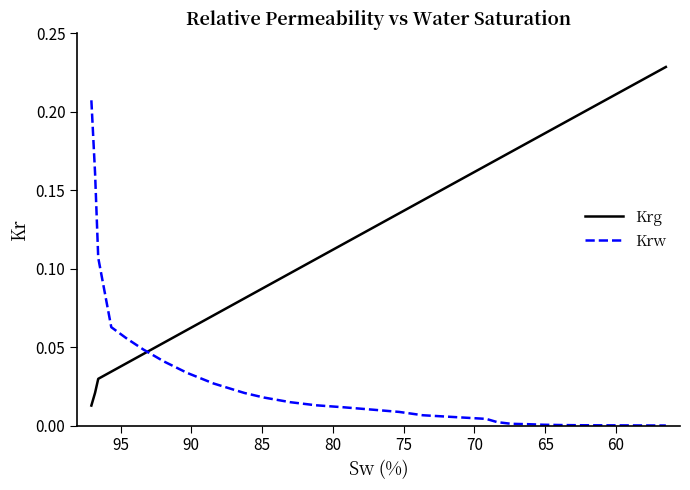

Which series has the largest range (max minus min)?

Krg